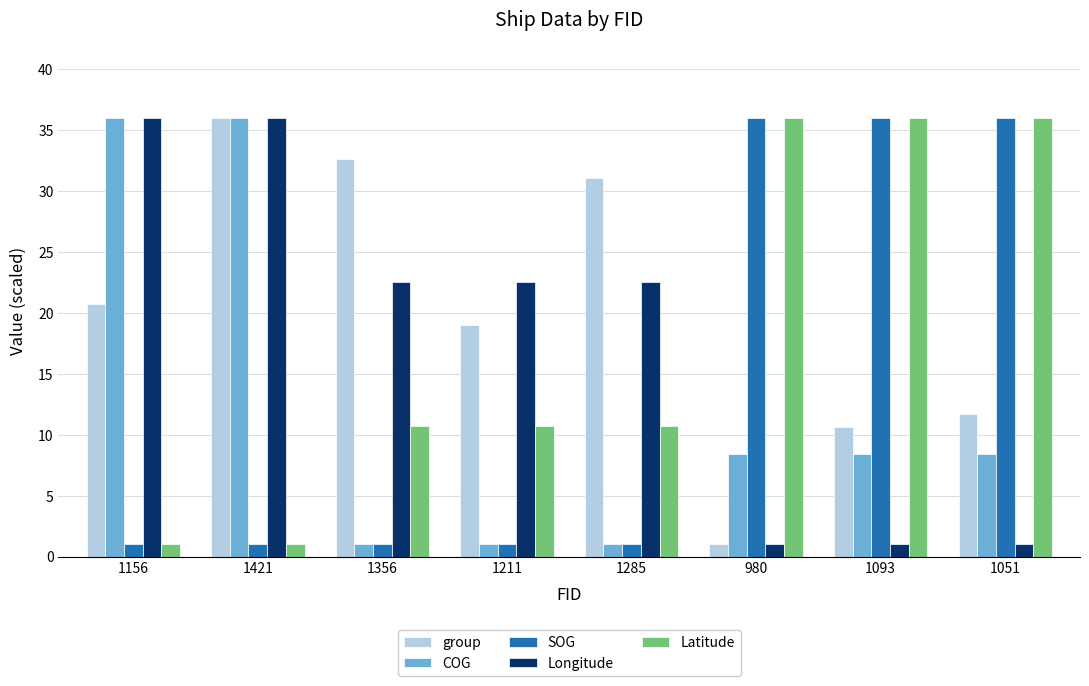

What is the label of the 3rd bar from the left?

1356